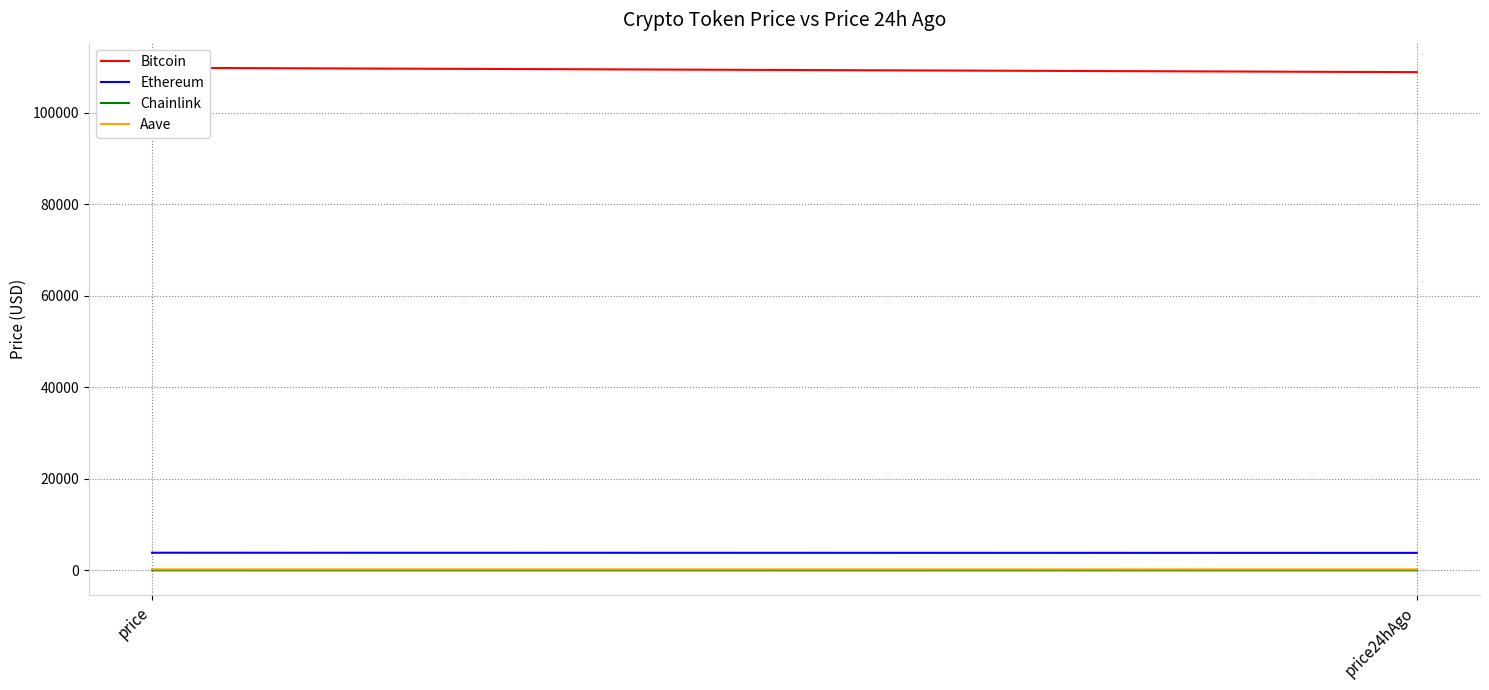

What is the sum of the Ethereum values at price and price24hAgo?

7673.6